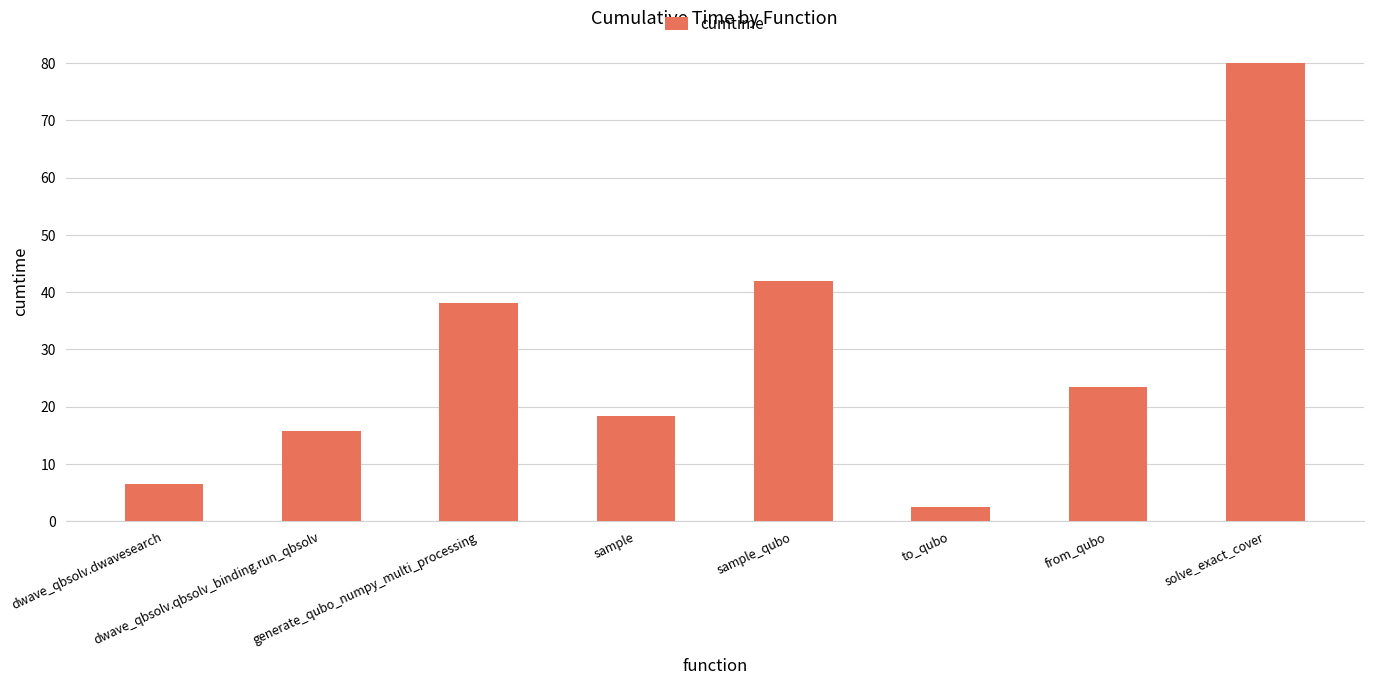

True or false: the data shows 18.3 at sample.

True